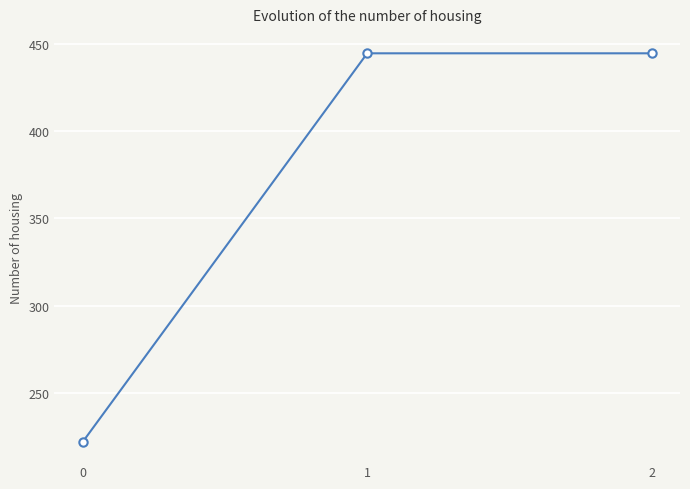

What is the minimum value shown in the chart?

222.2